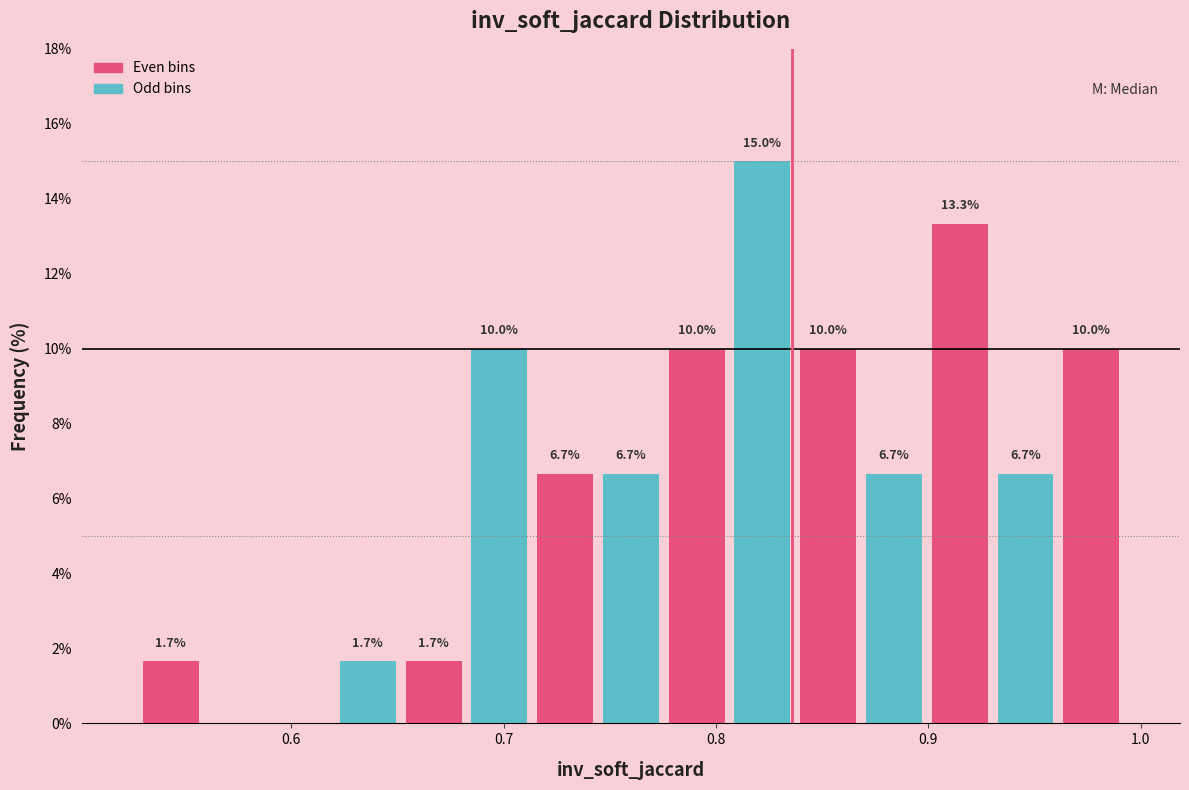

Around what value on the x-axis is the tallest bar? Give the approximate position of its centre, as read against the axis.

0.82